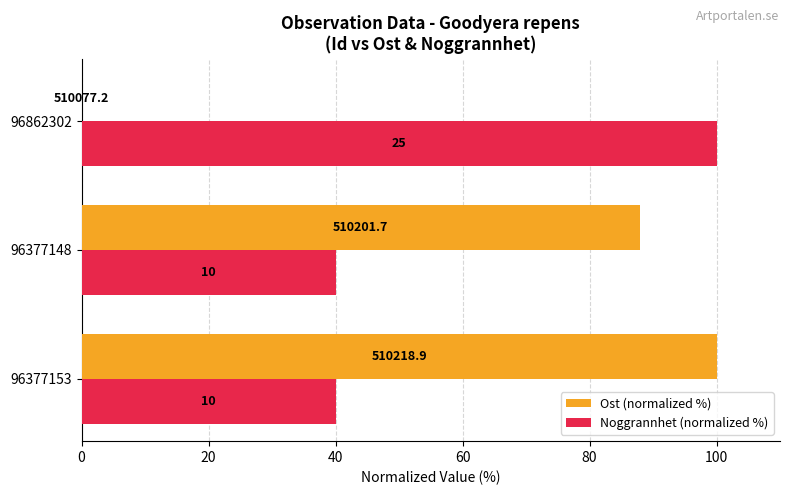

What are all the series names shown in the legend?

Ost (normalized %), Noggrannhet (normalized %)